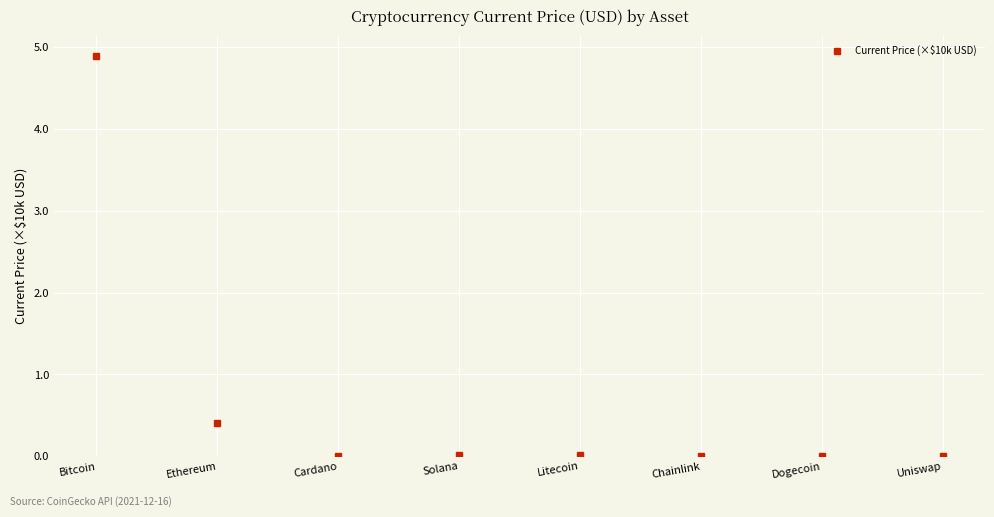

True or false: the data has more than 2 interior local peaks.

False